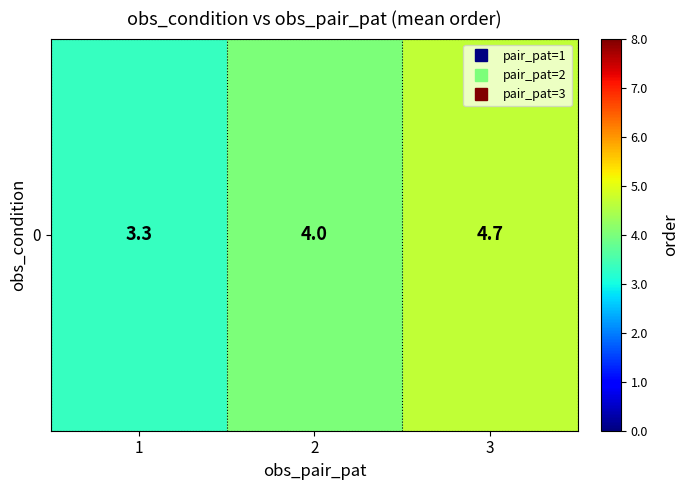

What is the smallest value displayed?

3.3